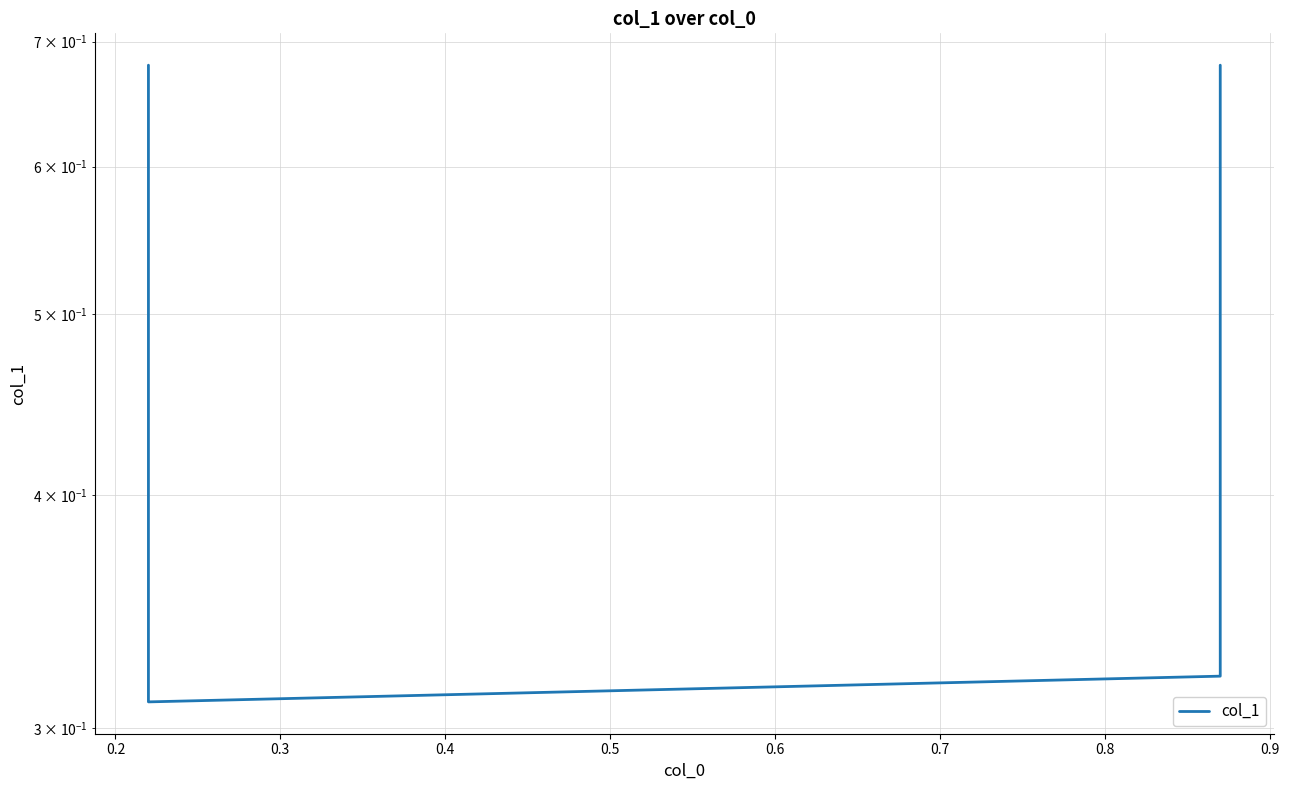

Where is the data nearest to the value 0?

0.2